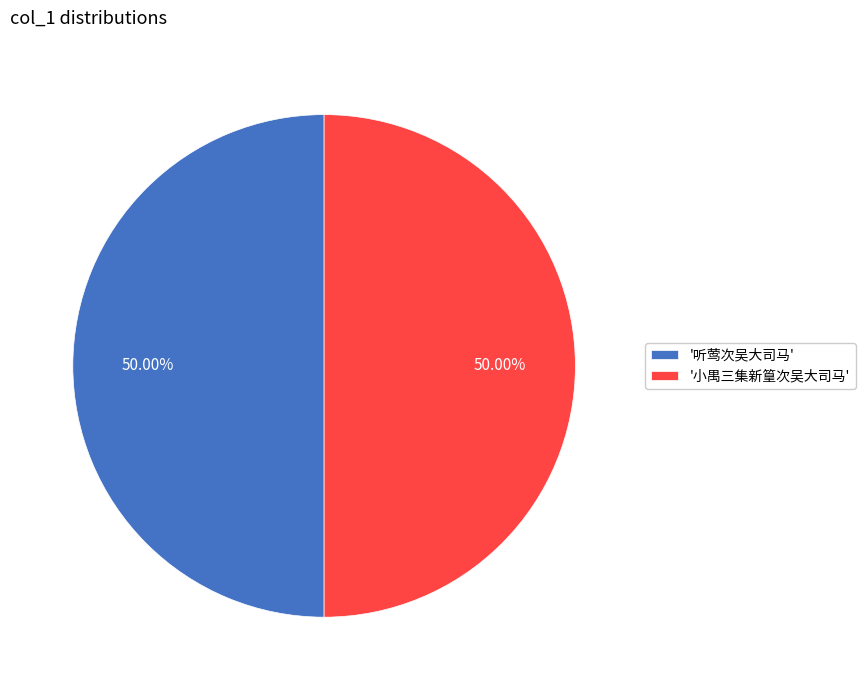

Do '小禺三集新篁次吴大司马' and '听莺次吴大司马' together represent more than half of the pie?

Yes